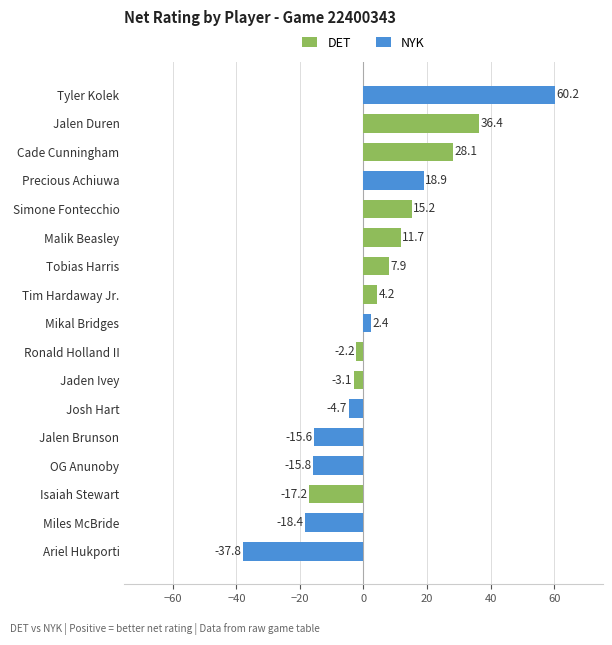

What is the average value?

4.1